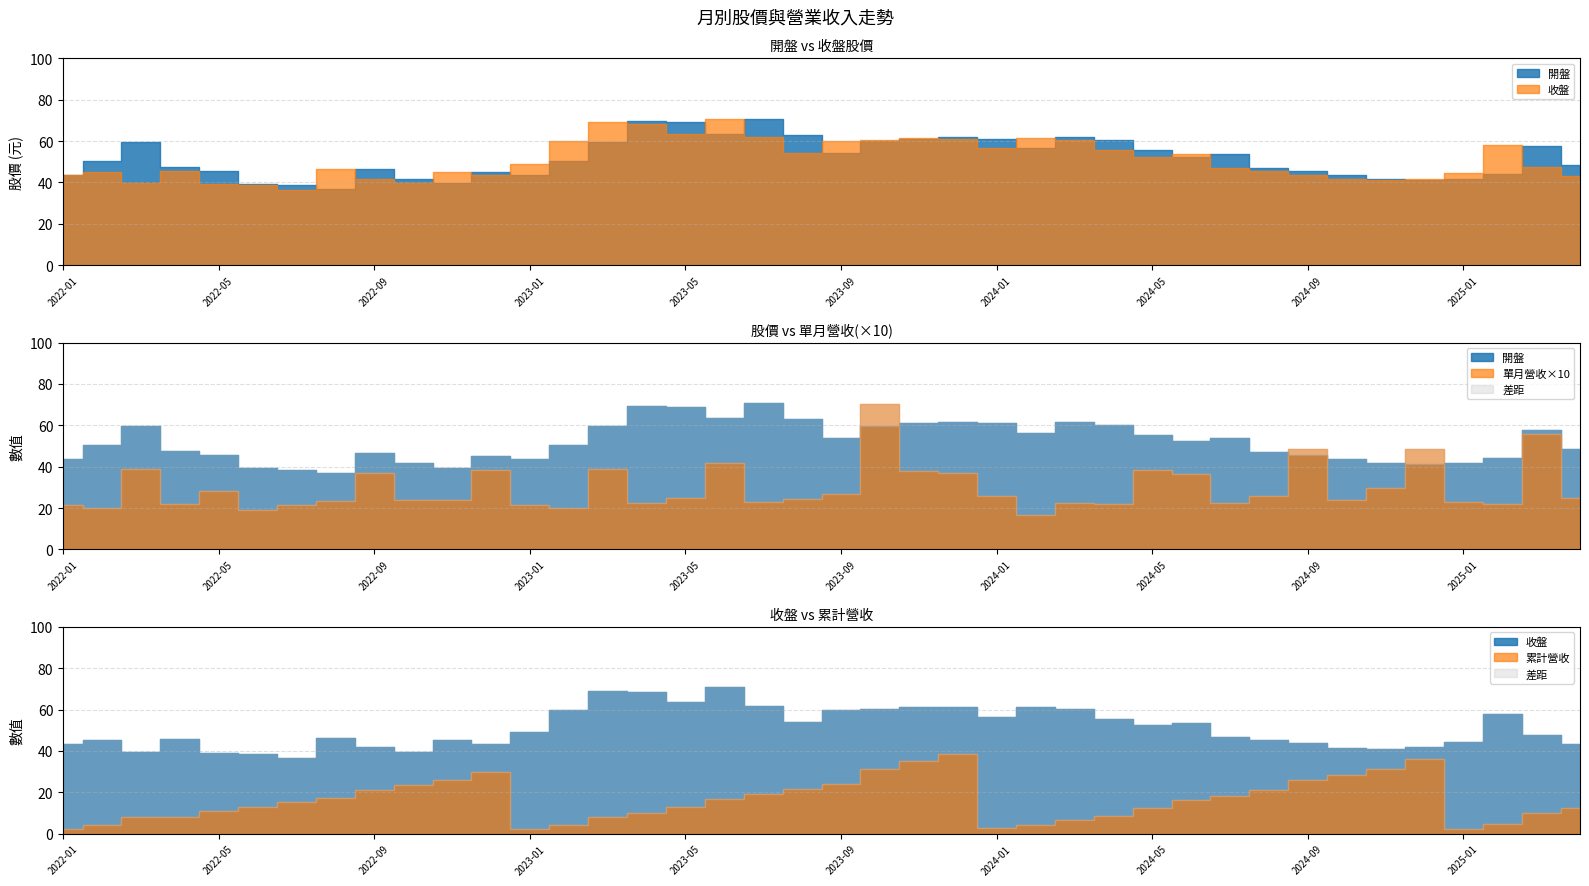

What value does the 開盤 series have at 2024-02?

56.5